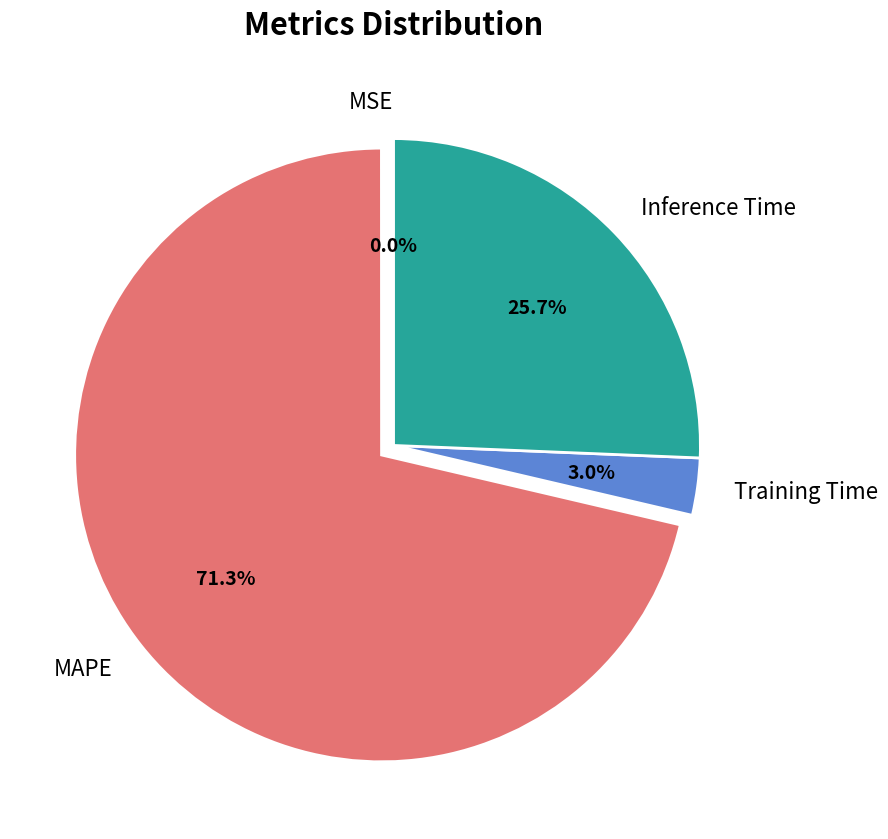

What percentage is NOT represented by MAPE?

28.7%